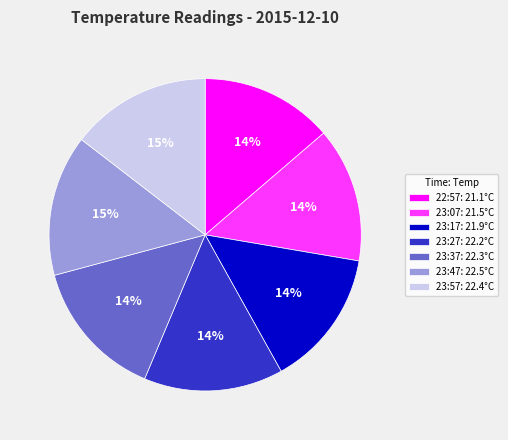

Do 23:17: 21.9°C and 23:57: 22.4°C together represent more than half of the pie?

No